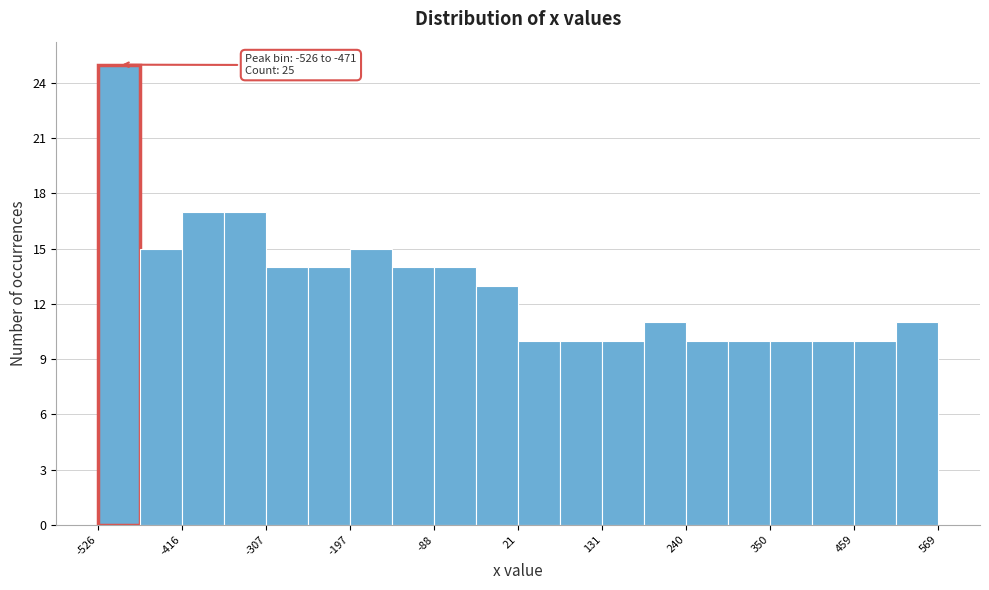

Around what value on the x-axis is the tallest bar? Give the approximate position of its centre, as read against the axis.

-500